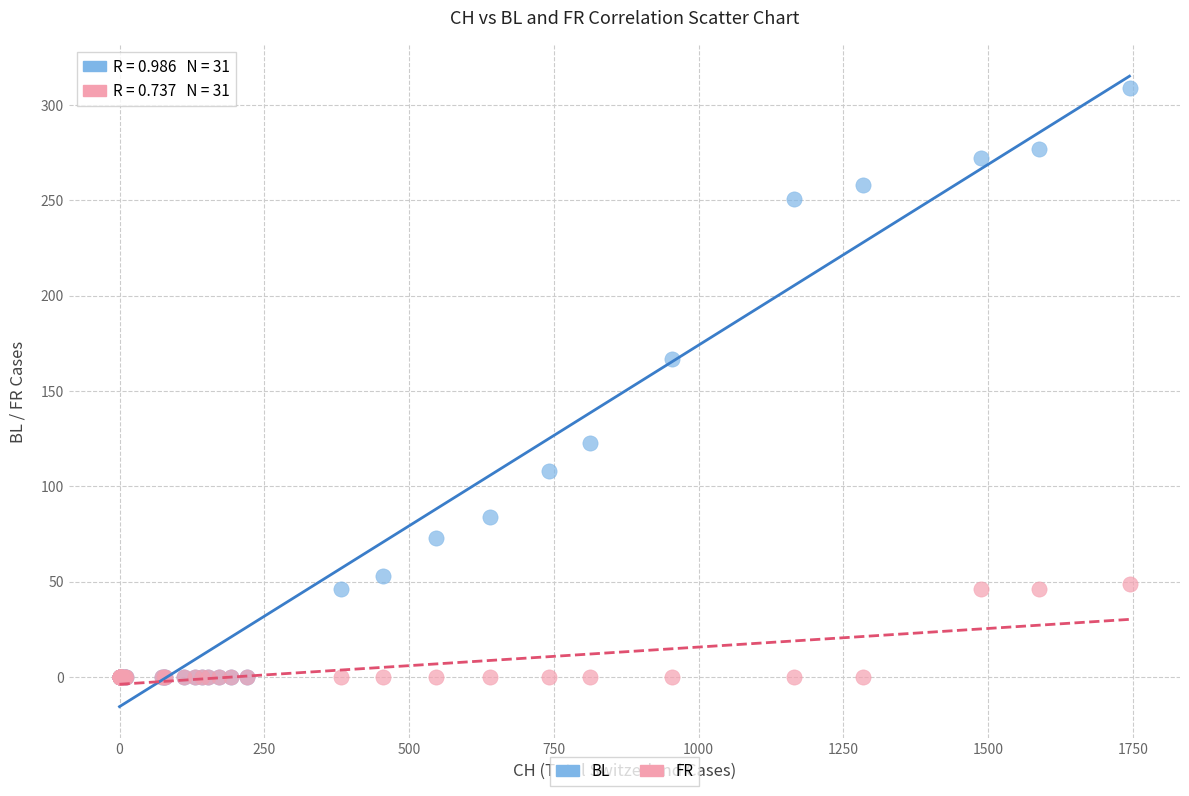

In the BL series, what Y value is closest to 154?

167